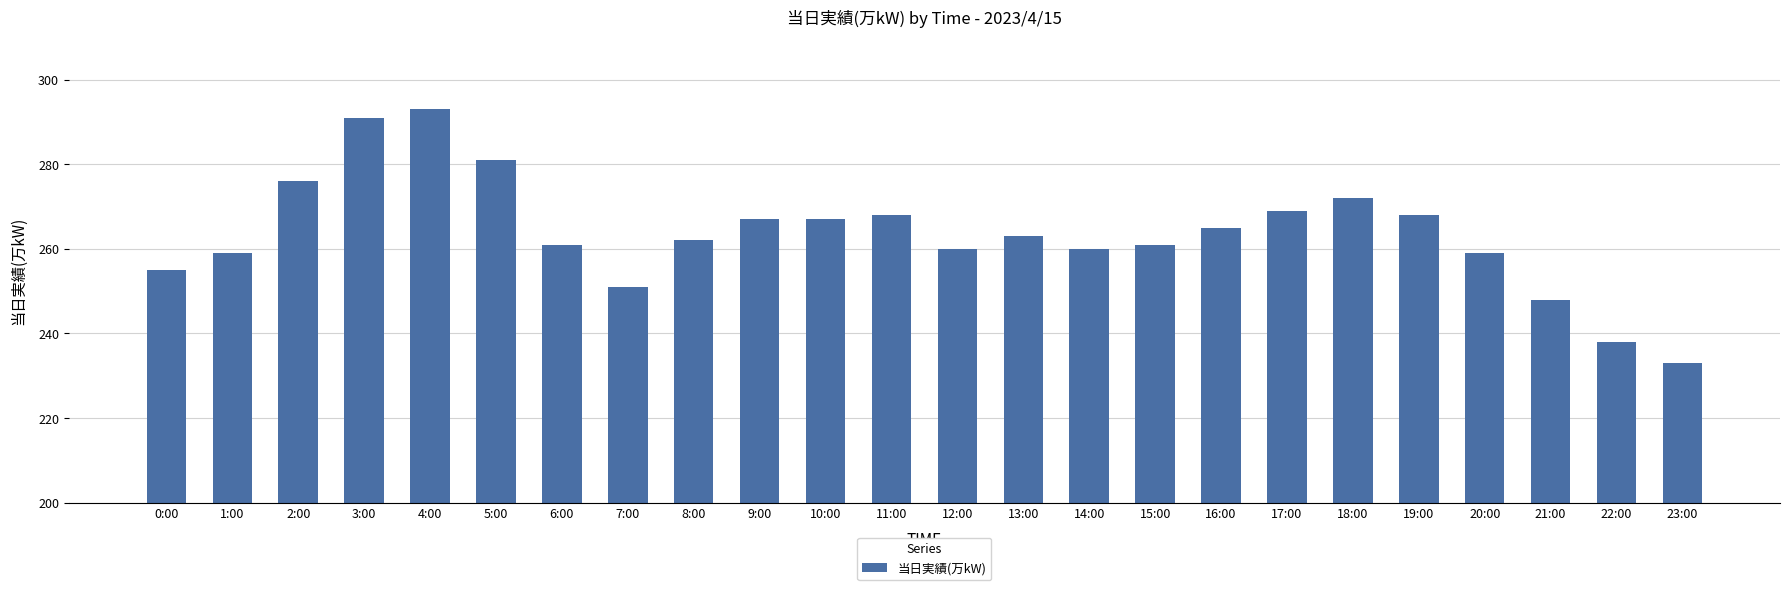

What is the ratio of the value at 20:00 to the value at 3:00?

0.9